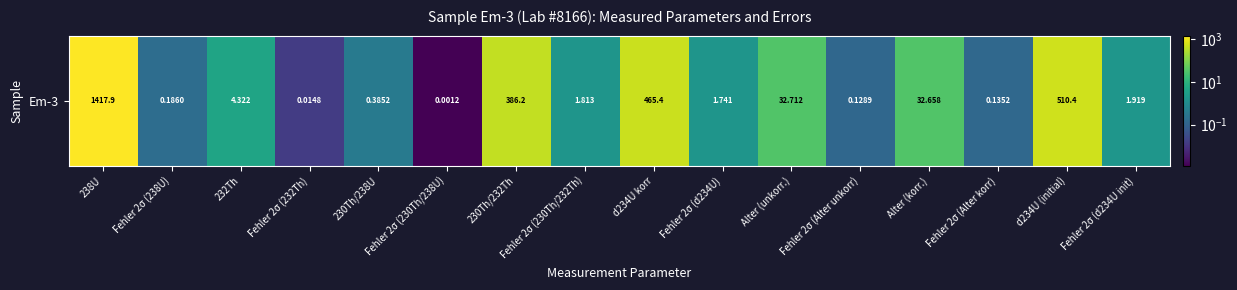

Which label corresponds to the largest value in the chart?

238U